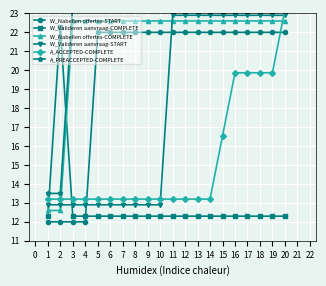

What is the value of the A_ACCEPTED-COMPLETE point at the 17th from the left?

19.9